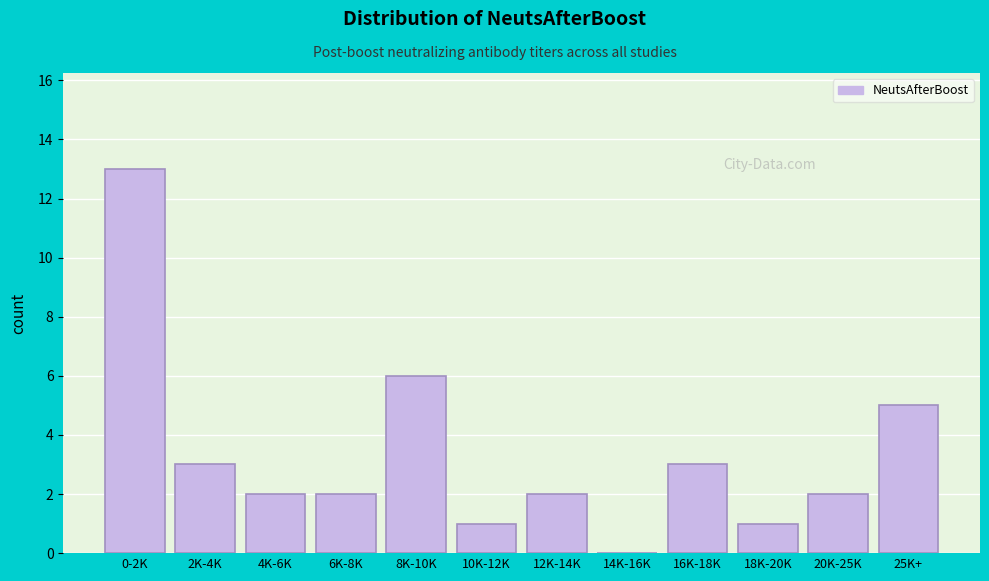

Reading left to right, extract all data points from this chart.

0-2K=13	2K-4K=3	4K-6K=2	6K-8K=2	8K-10K=6	10K-12K=1	12K-14K=2	14K-16K=0	16K-18K=3	18K-20K=1	20K-25K=2	25K+=5